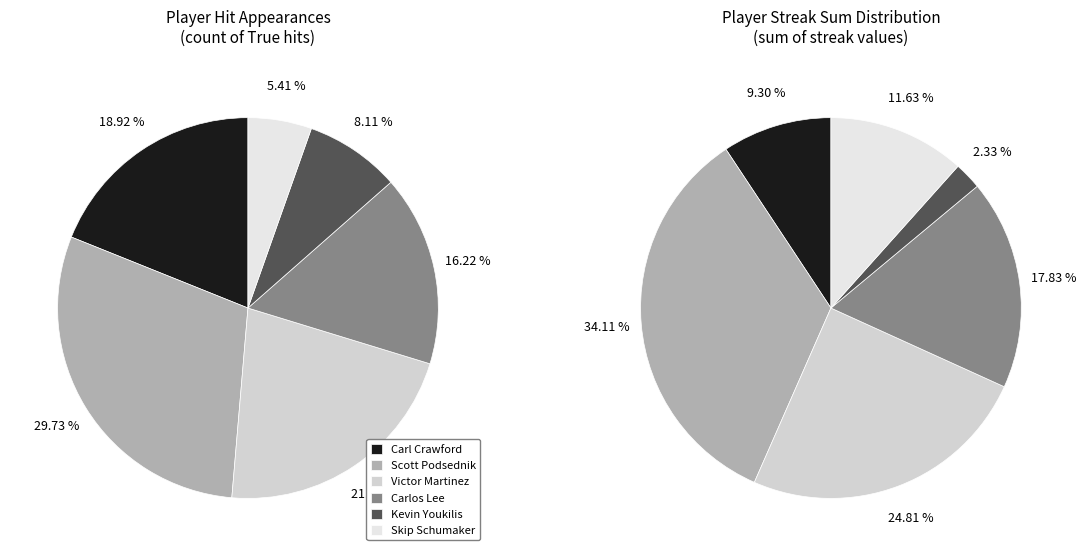

Does any single category account for the majority?

No